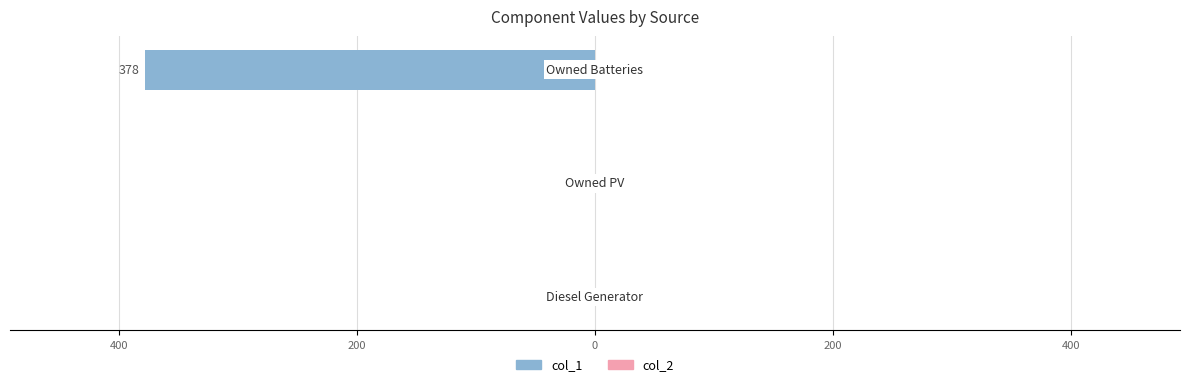

Are the bars horizontal?

Yes